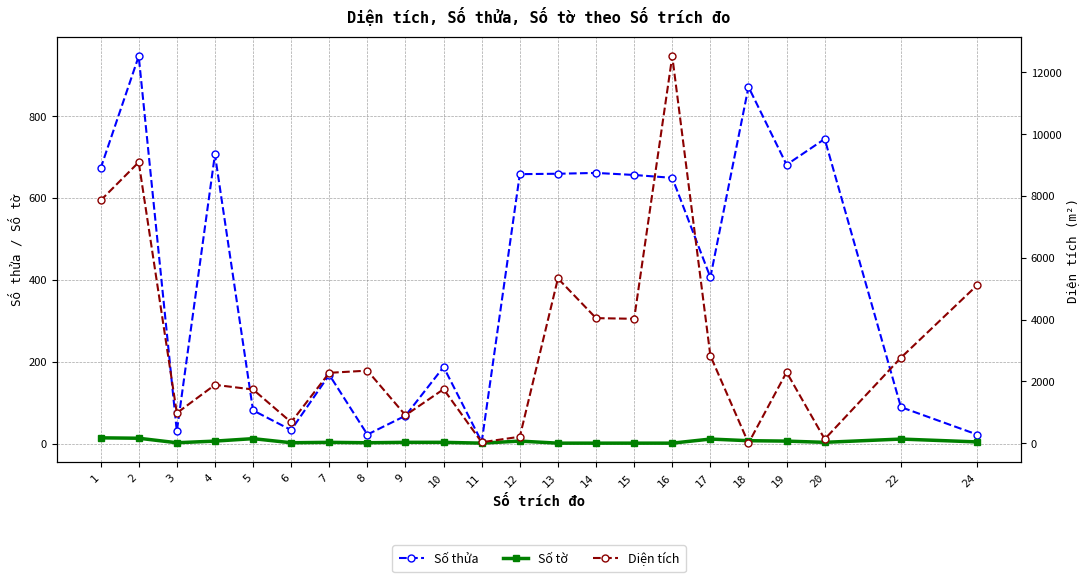

True or false: Diện tích and Số thửa intersect in this chart.

True